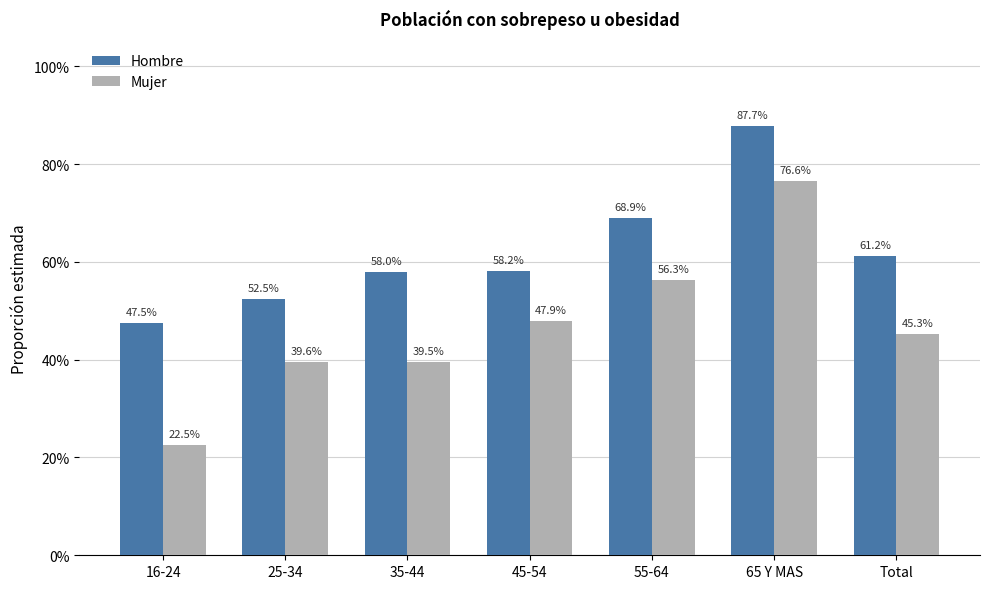

At which category is the sum across all series the highest?

65 Y MAS